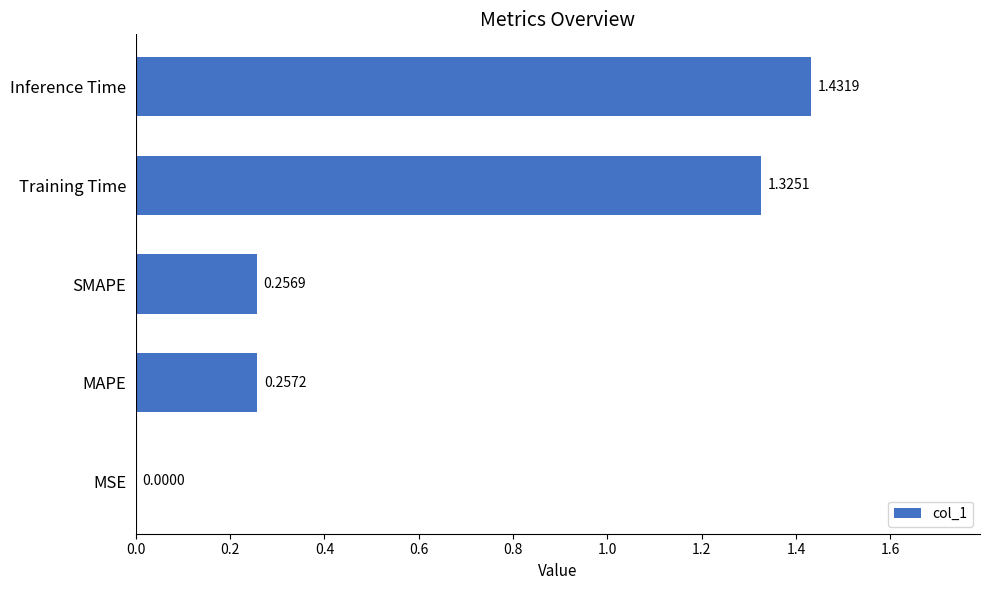

Between MSE and Inference Time, which is larger?

Inference Time